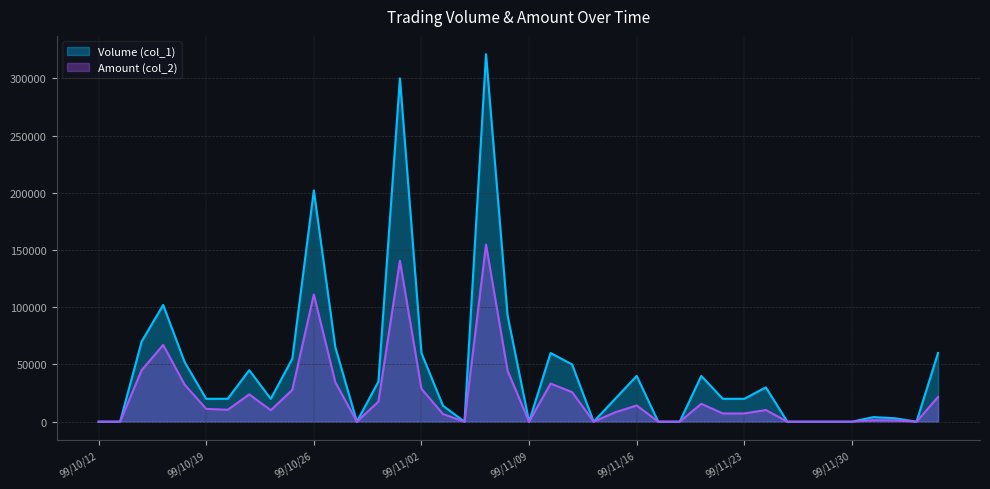

The Amount (col_2) series shows 9420 at 99/11/03. True or false?

False